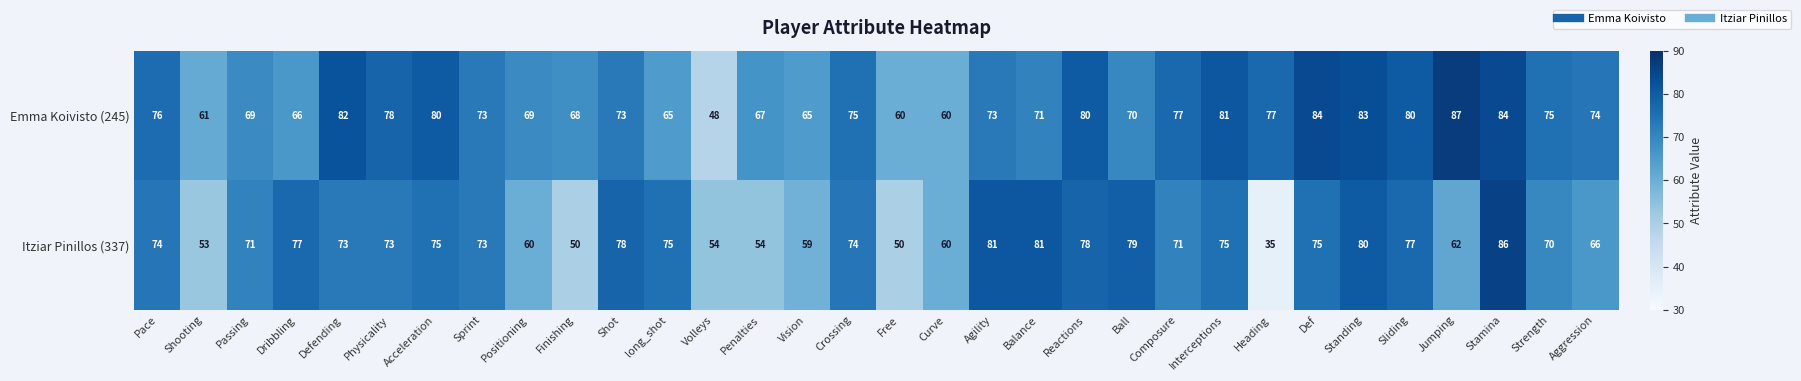

At which label does Itziar Pinillos (337) first exceed 73?

Pace